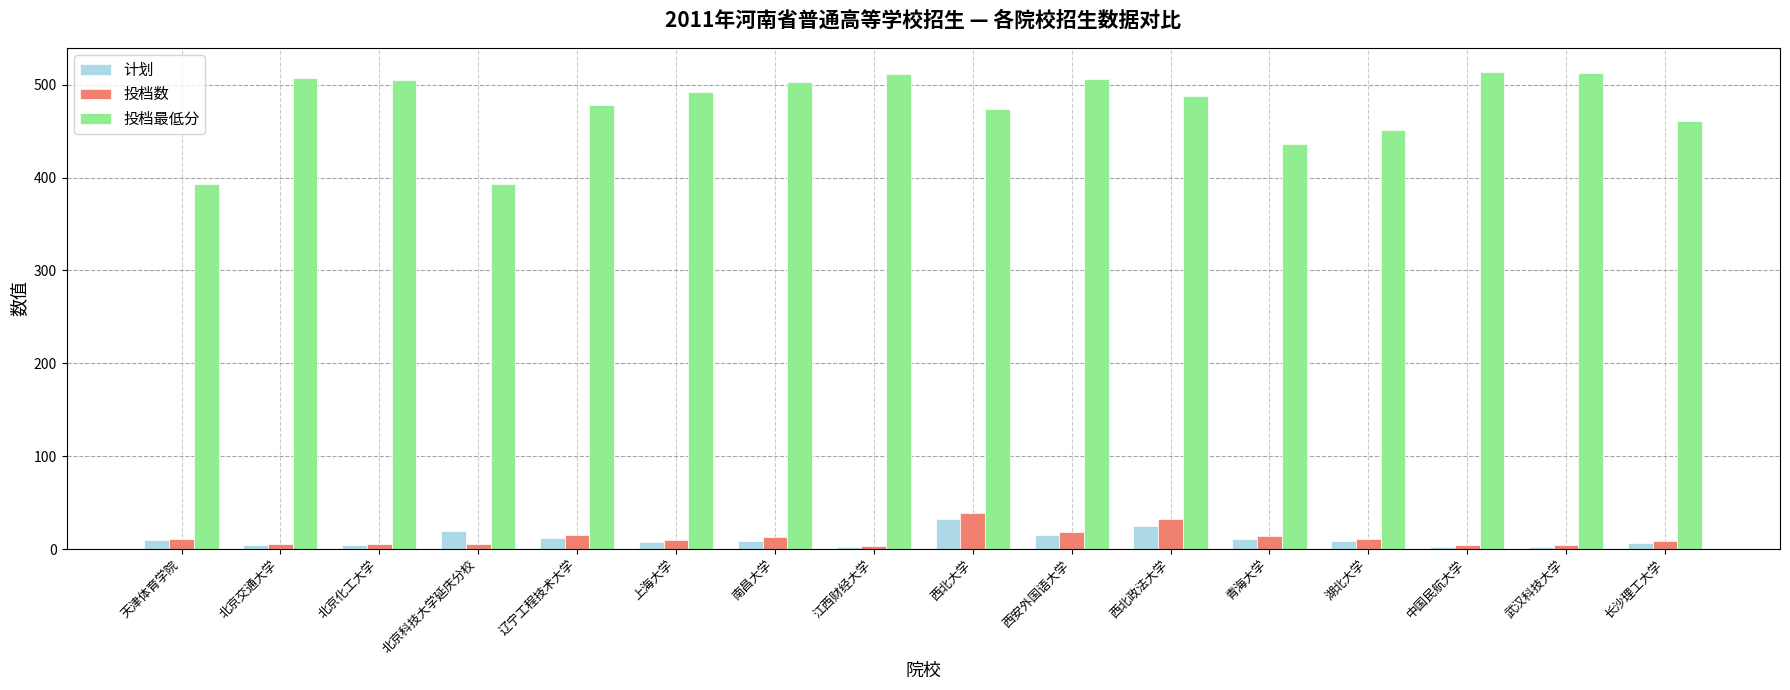

What is the average value of the 投档最低分 series?

477